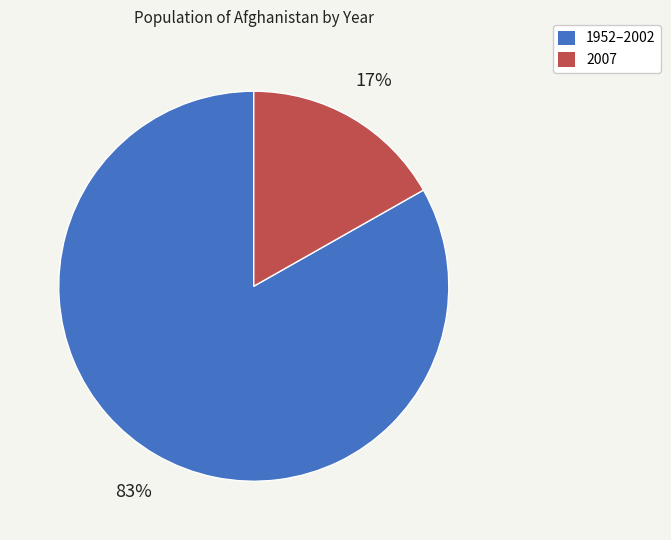

To the nearest percent, what is the average slice percentage?

50%